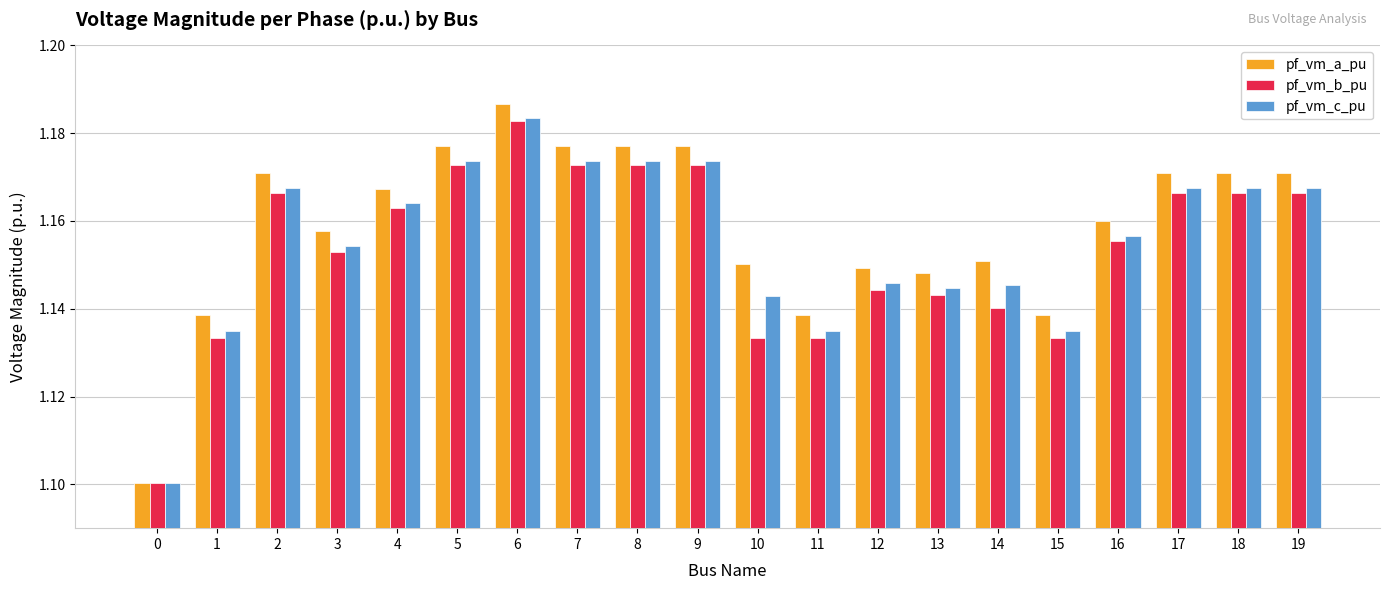

Count the number of data series in this chart.

3